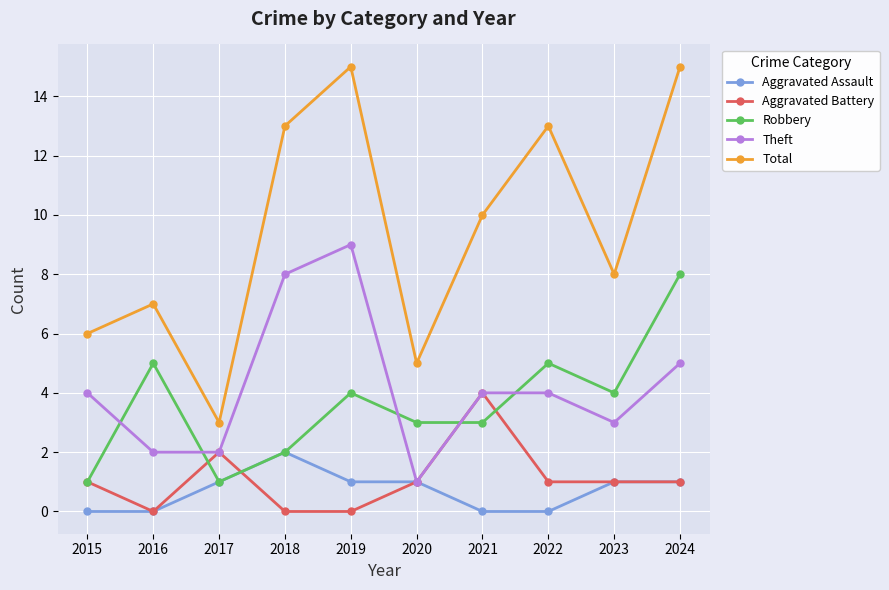

Reading left to right, extract all data points from this chart.

Aggravated Assault: 0	0	1	2	1	1	0	0	1	1
Aggravated Battery: 1	0	2	0	0	1	4	1	1	1
Robbery: 1	5	1	2	4	3	3	5	4	8
Theft: 4	2	2	8	9	1	4	4	3	5
Total: 6	7	3	13	15	5	10	13	8	15